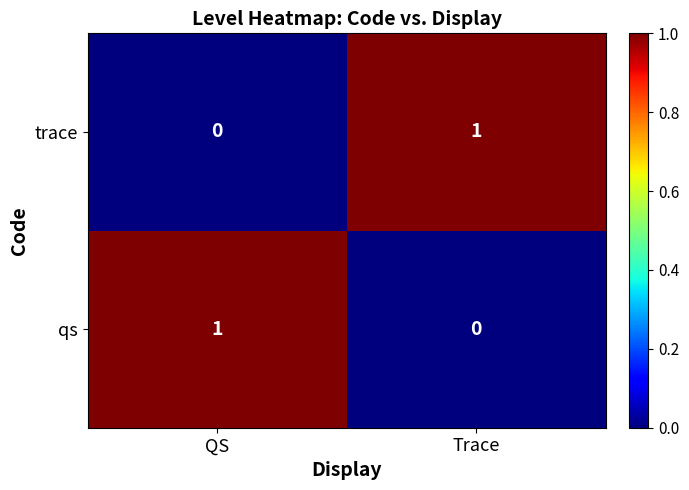

How many values in trace are above zero?

1